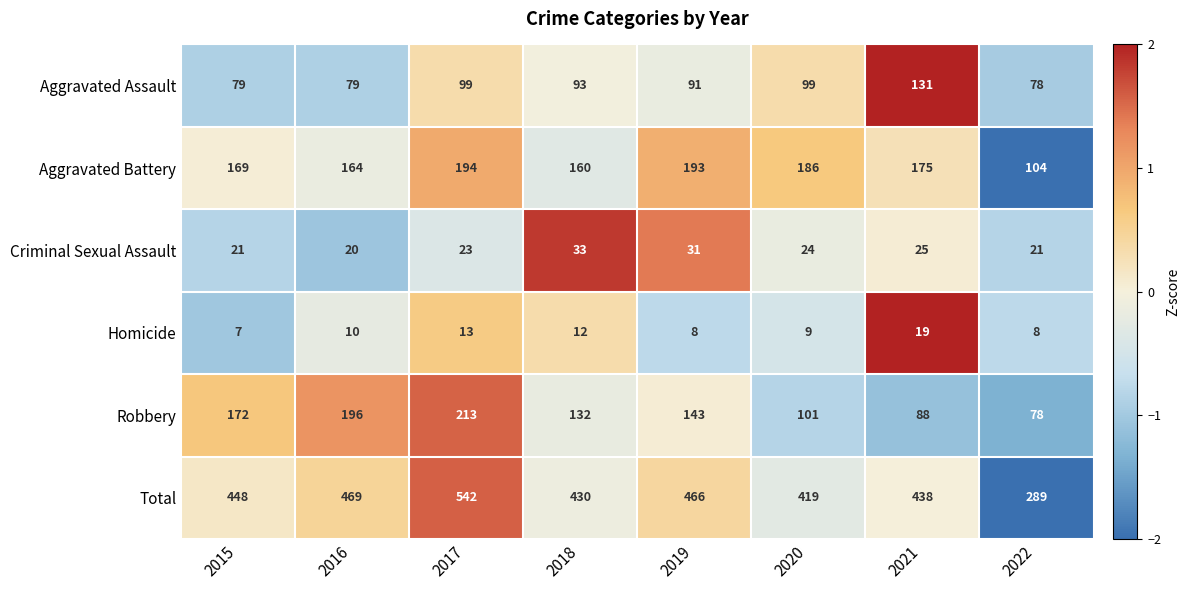

What is the smallest value displayed?

7